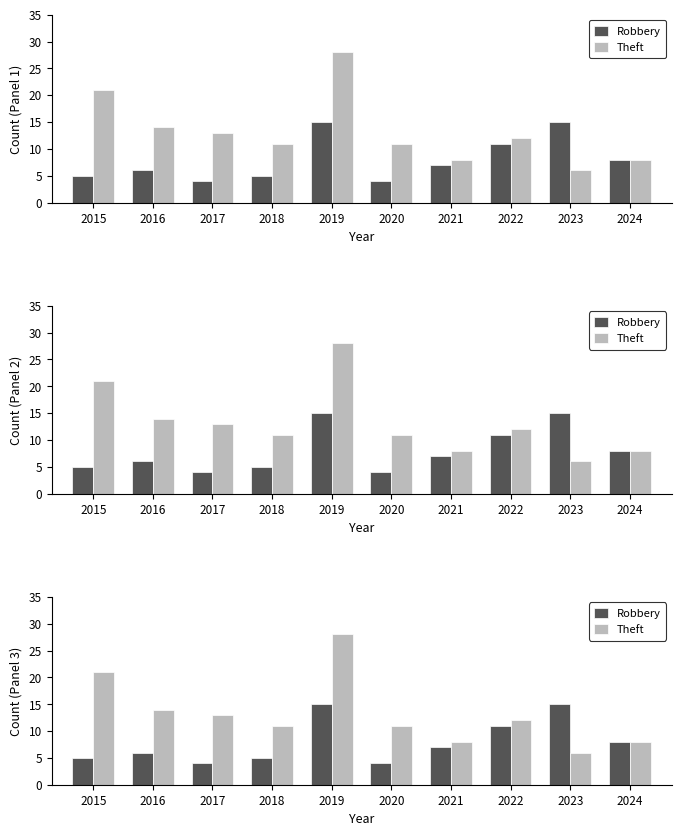

Which label corresponds to the largest value in the chart?

2019